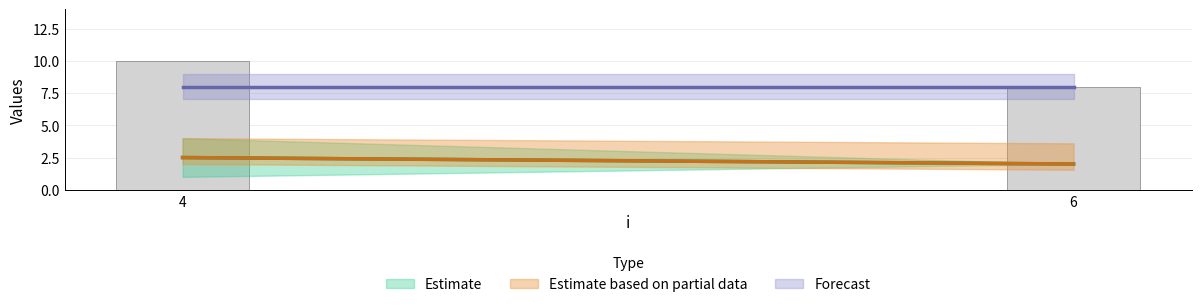

The value at 4 is 14. True or false?

False